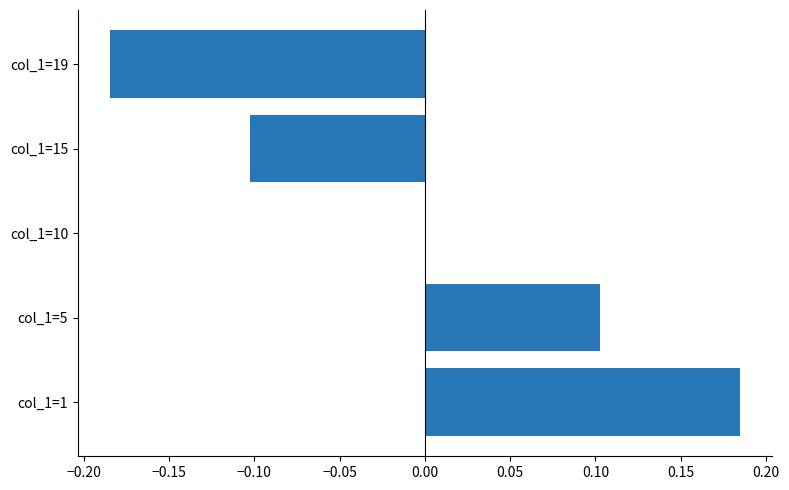

At which category does the chart reach its peak across all series?

col_1=1